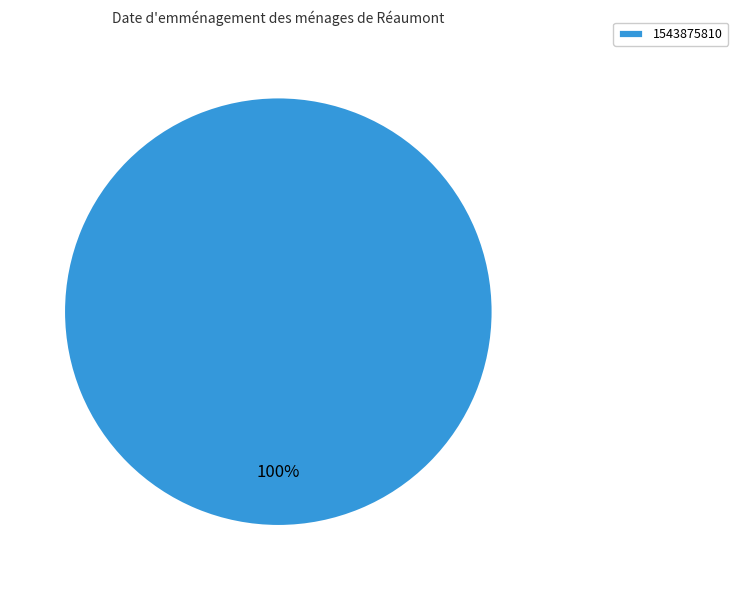

Rank the categories by value from highest to lowest.

1543875810